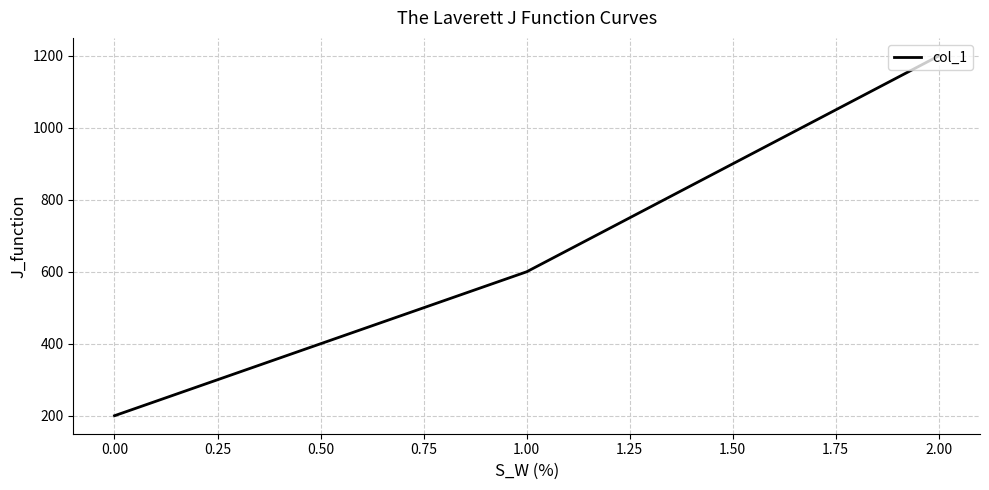

Reading left to right, extract all data points from this chart.

200	600	1200